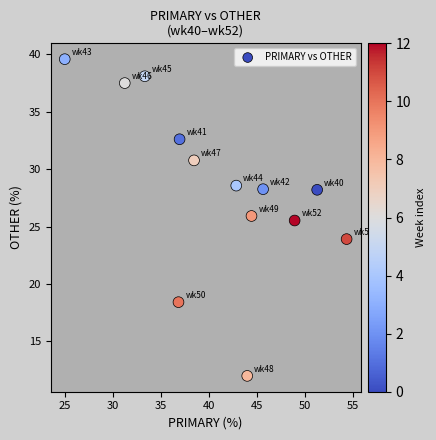

What is the range of Y values (max minus min)?

27.6